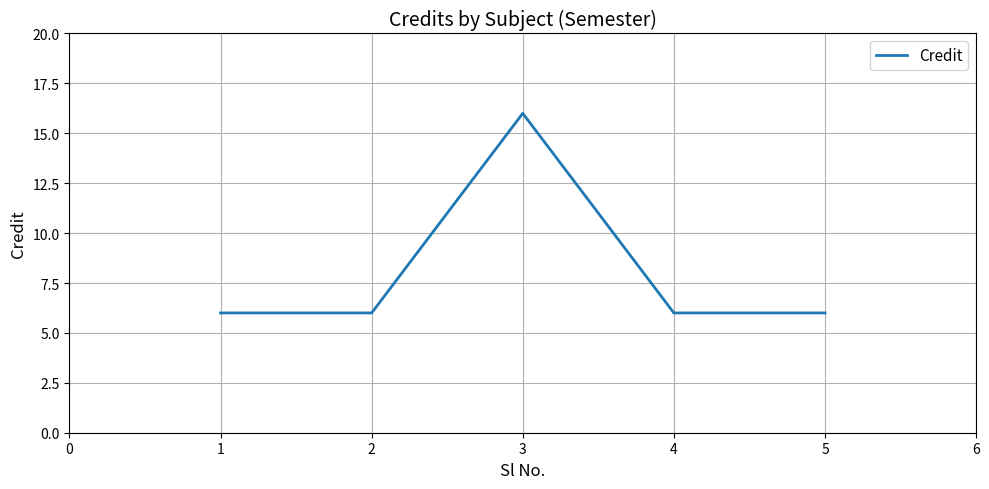

The chart shows a value of 6 at 5. True or false?

True